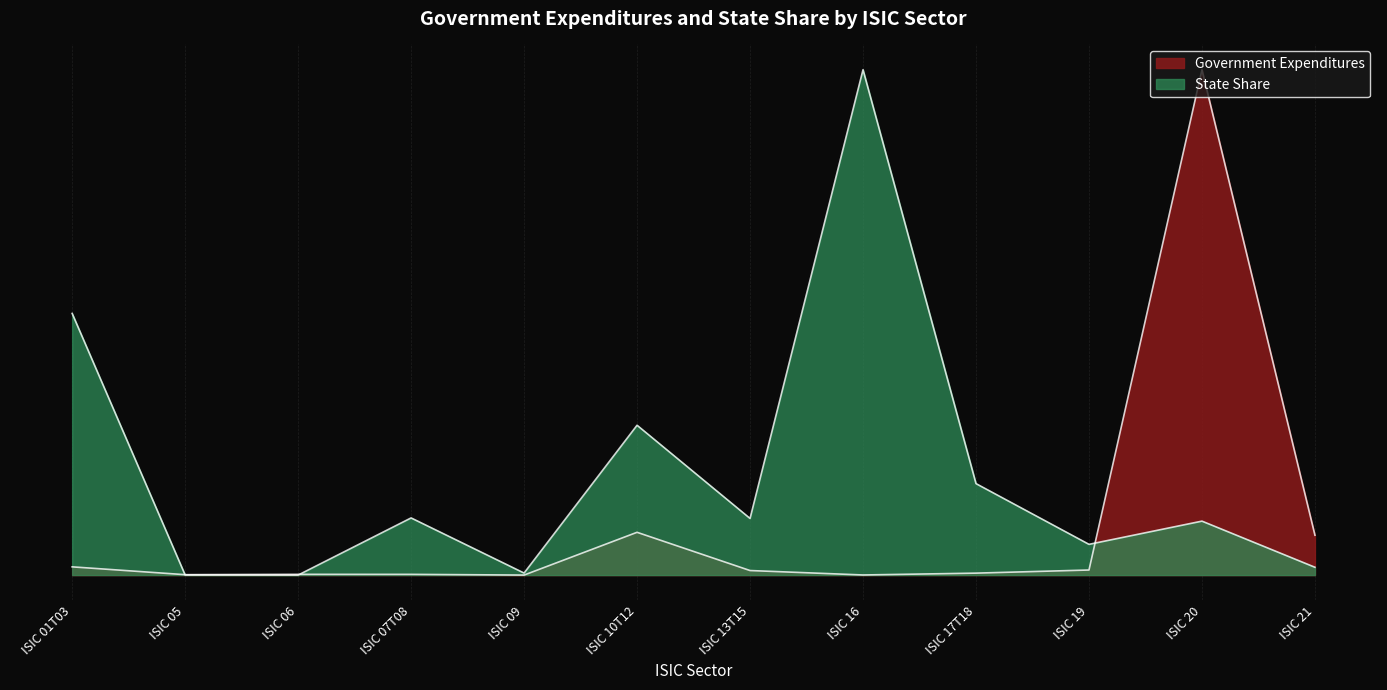

True or false: State Share has more than 2 interior local peaks.

True